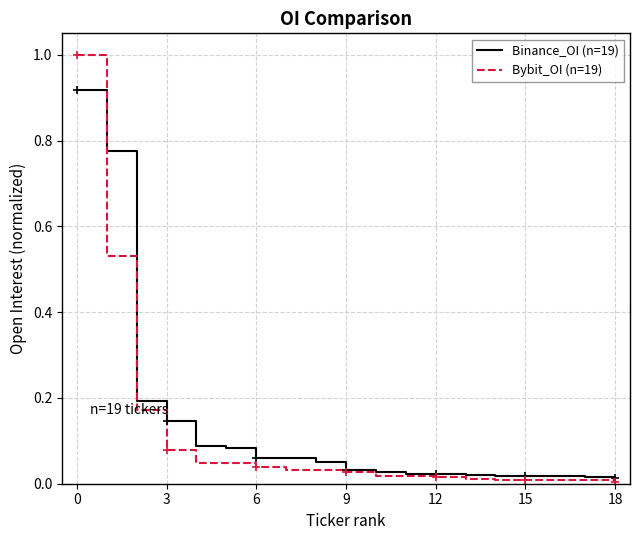

List the series in order of their overall mean, lowest first.

Bybit_OI (n=19), Binance_OI (n=19)